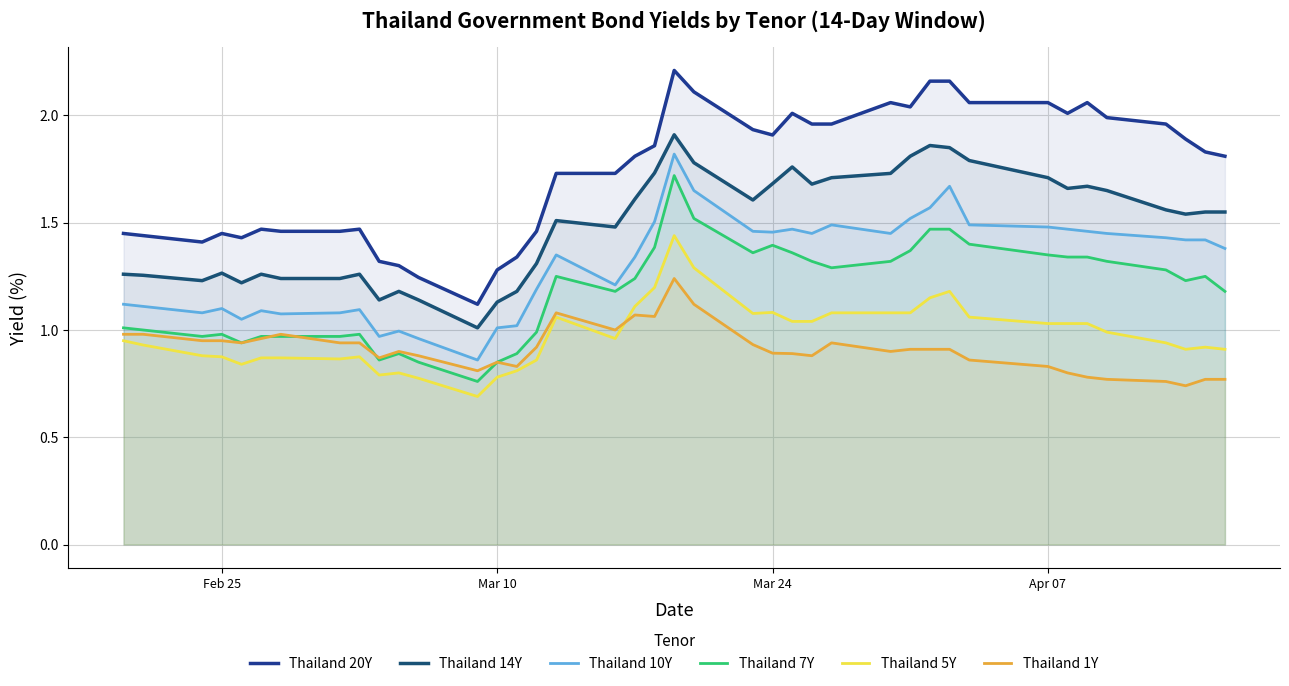

Does the chart have visible grid lines?

Yes